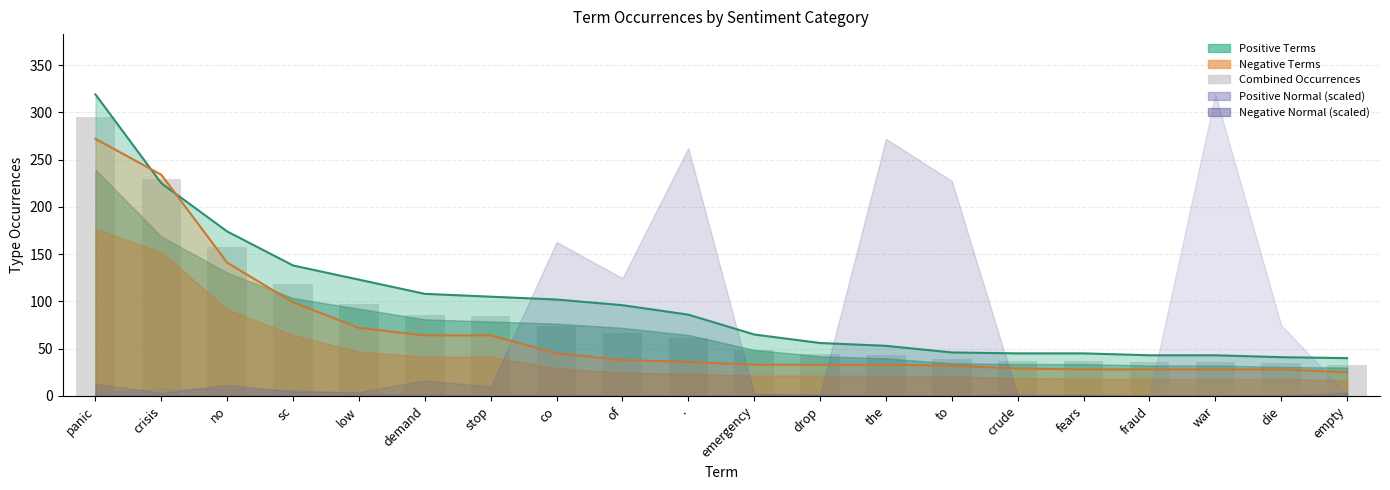

Approximately how many times larger is the value at die compared to crude?

0.9